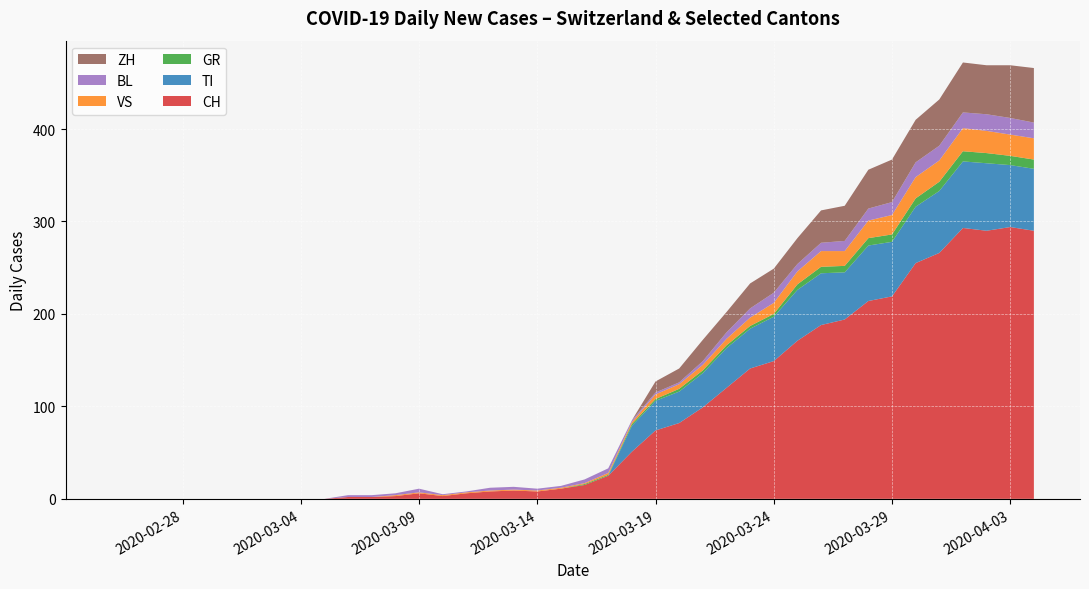

What is the highest value of the CH series?

294